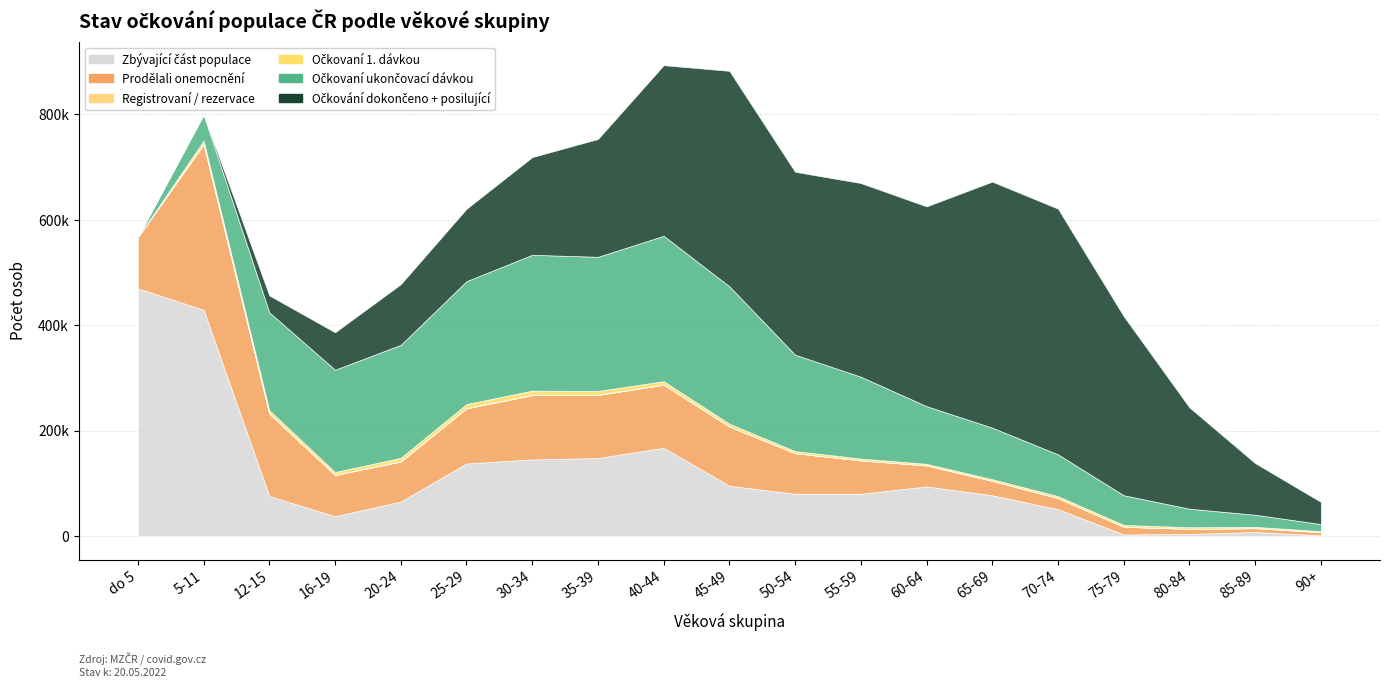

How many values in the Registrovaní / rezervace series exceed 143?

9